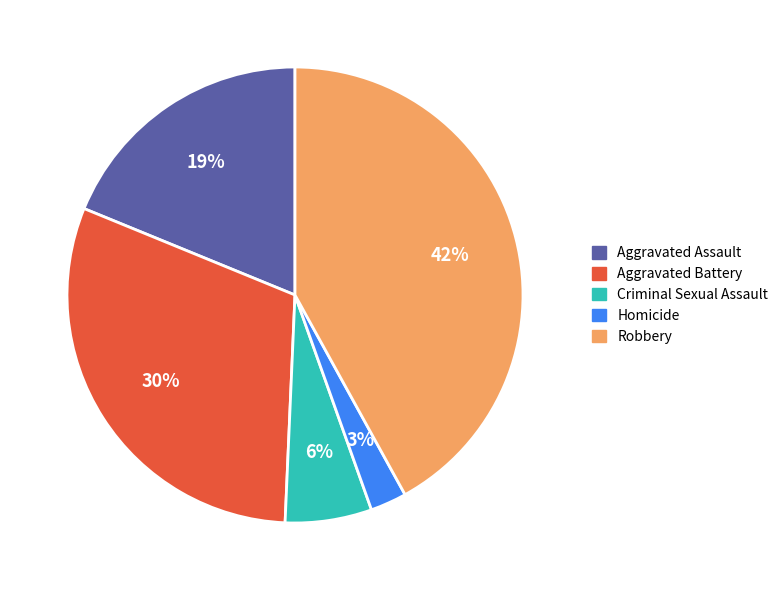

Is it true that Robbery is 42% of the pie?

True